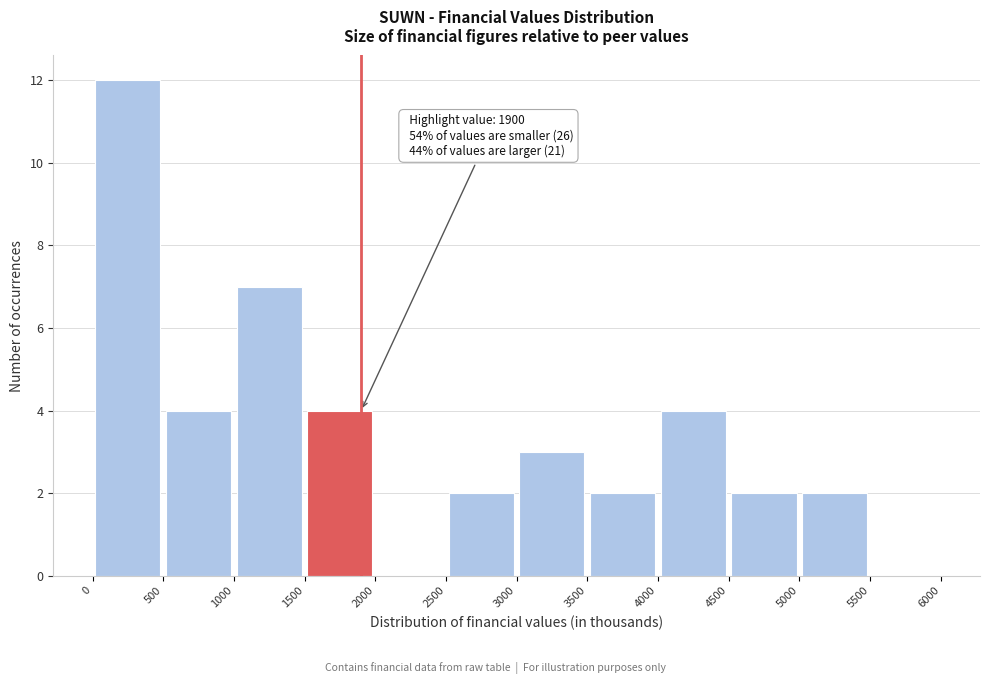

Over which range of the x-axis is the bar tallest?

0 to 500